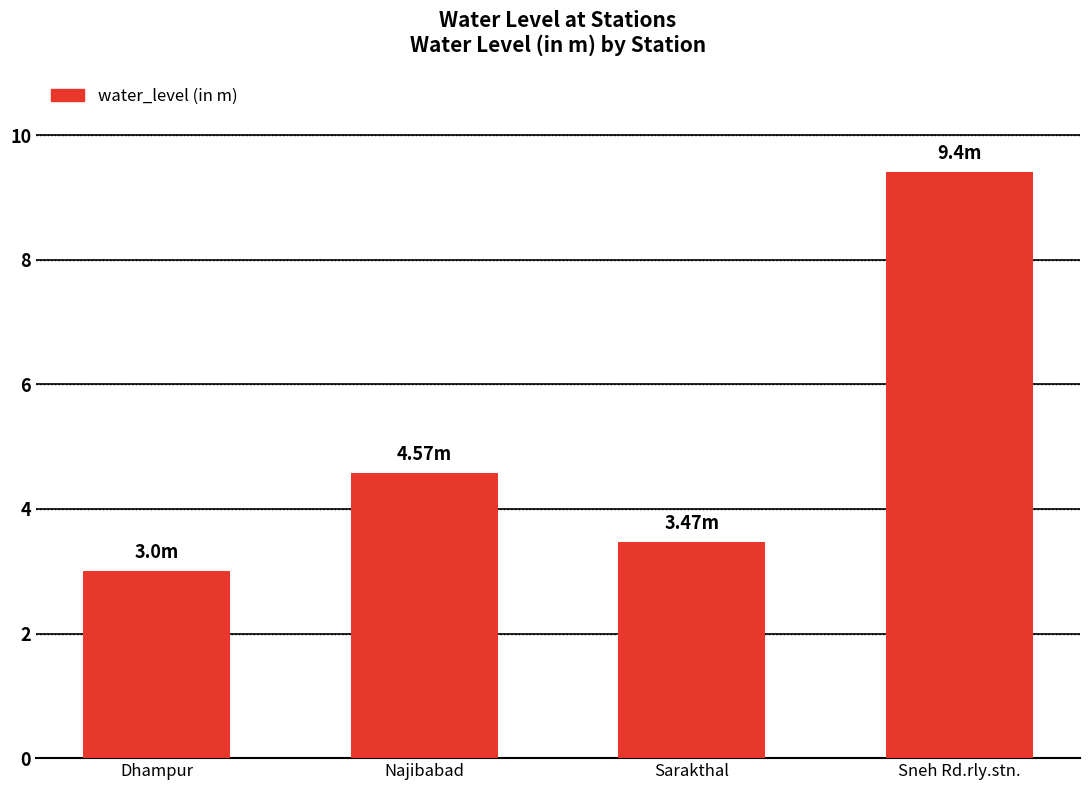

What is the label of the 1st bar from the left?

Dhampur